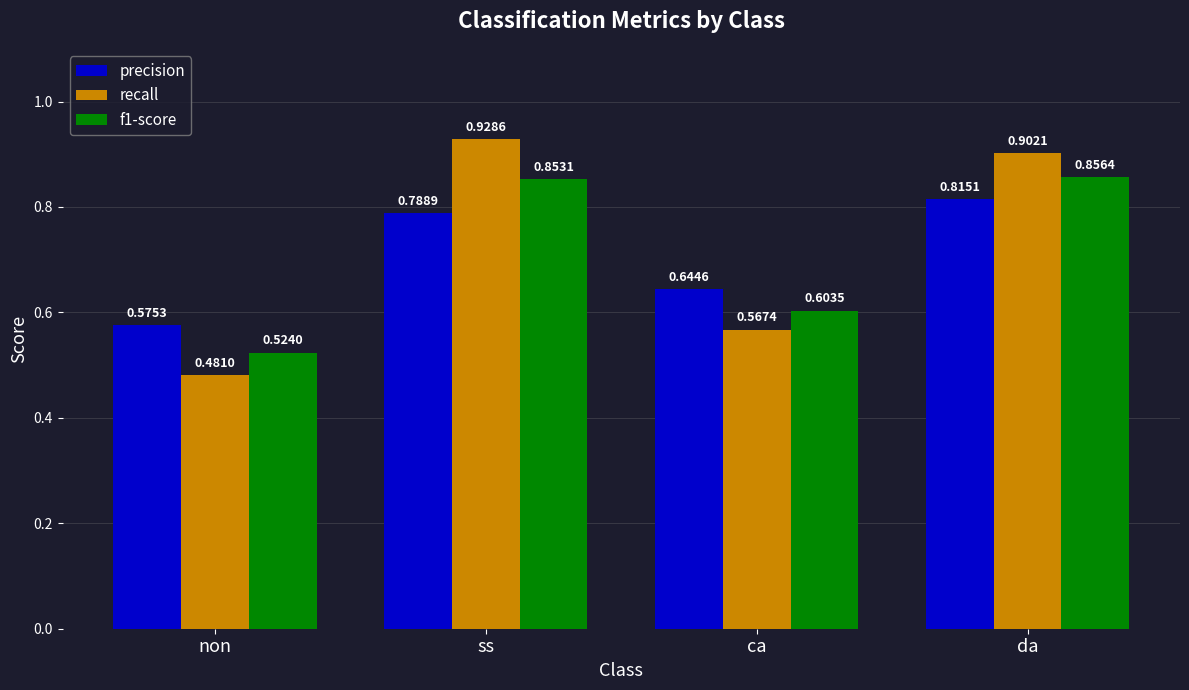

Which series has the widest spread of values?

recall